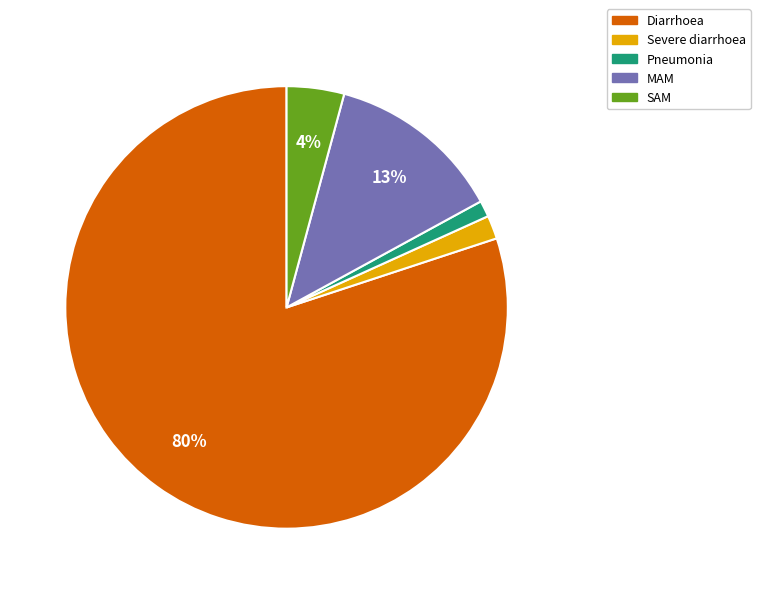

To the nearest percent, what is the average slice percentage?

20%